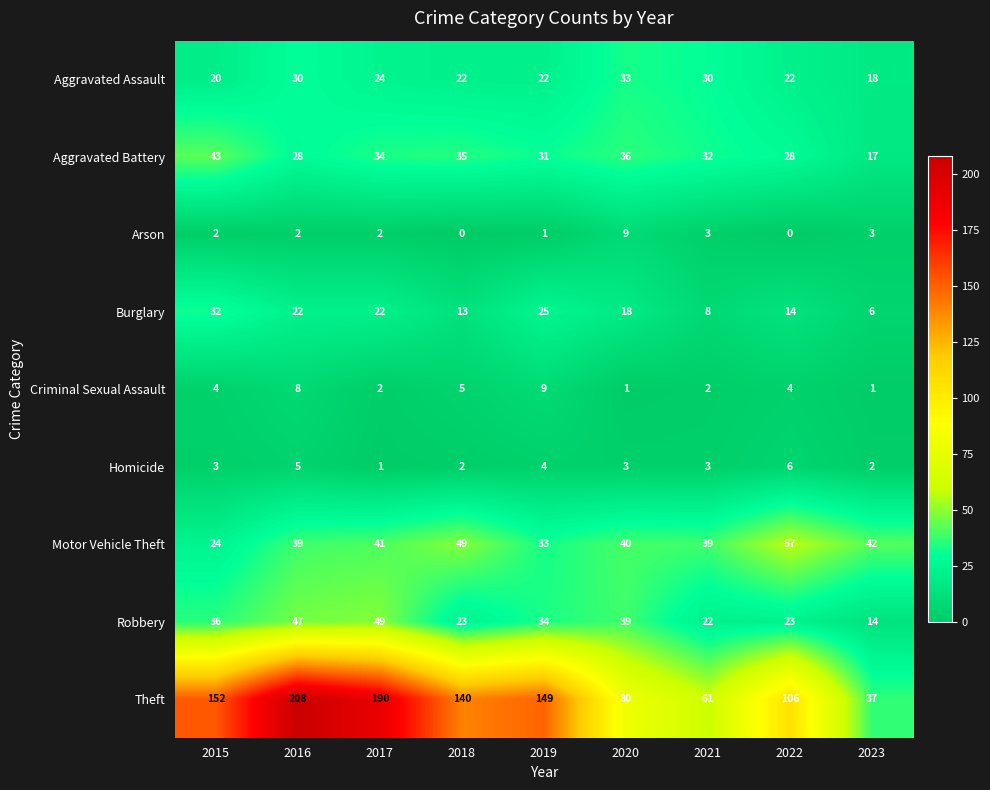

Rank the series at 2019 from lowest to highest value.

Arson, Homicide, Criminal Sexual Assault, Aggravated Assault, Burglary, Aggravated Battery, Motor Vehicle Theft, Robbery, Theft